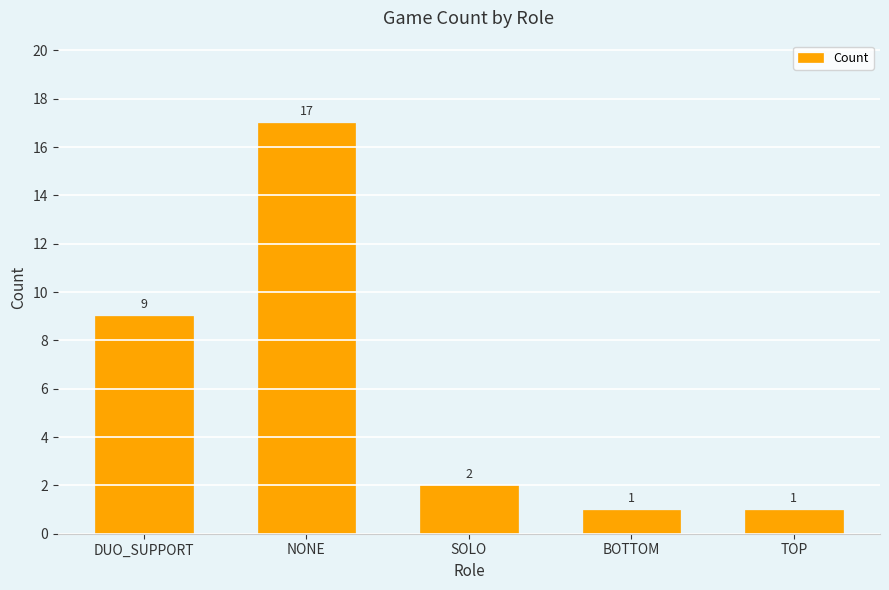

At which label is the value closest to 9?

DUO_SUPPORT